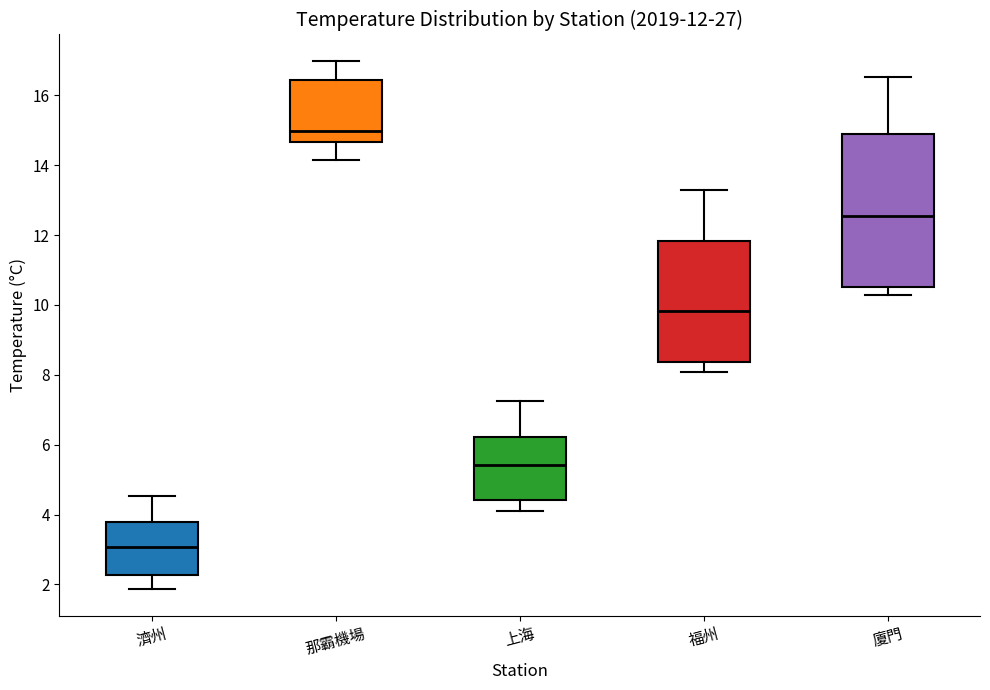

Which box has the highest median line?

那霸機場